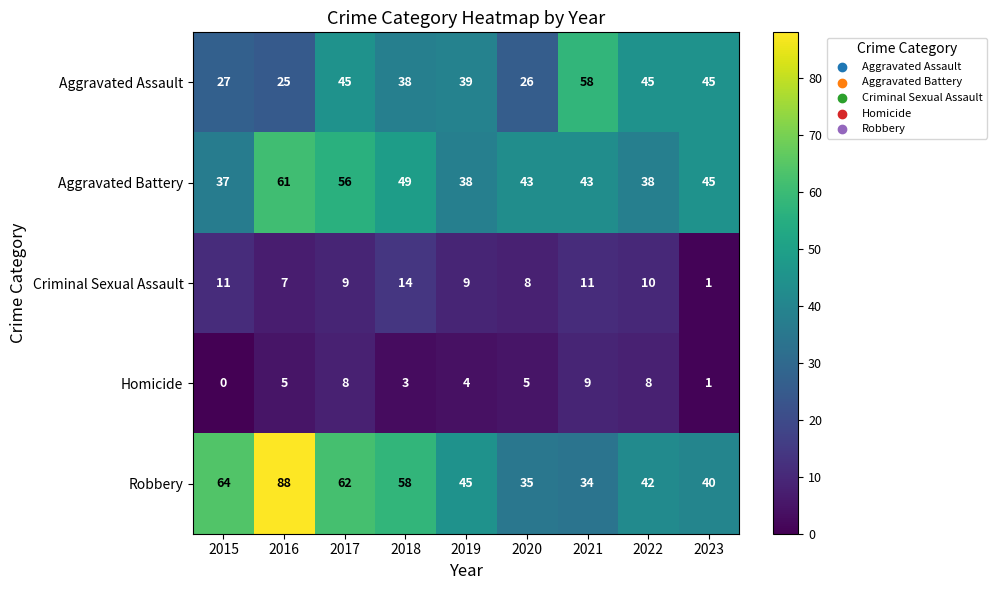

What is the difference between the second highest and minimum values in the Aggravated Battery series?

19